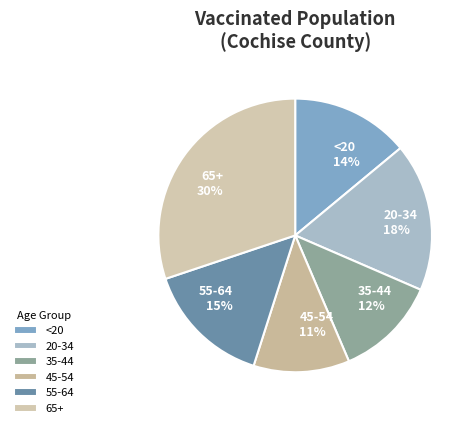

How many slices are in this pie chart?

6